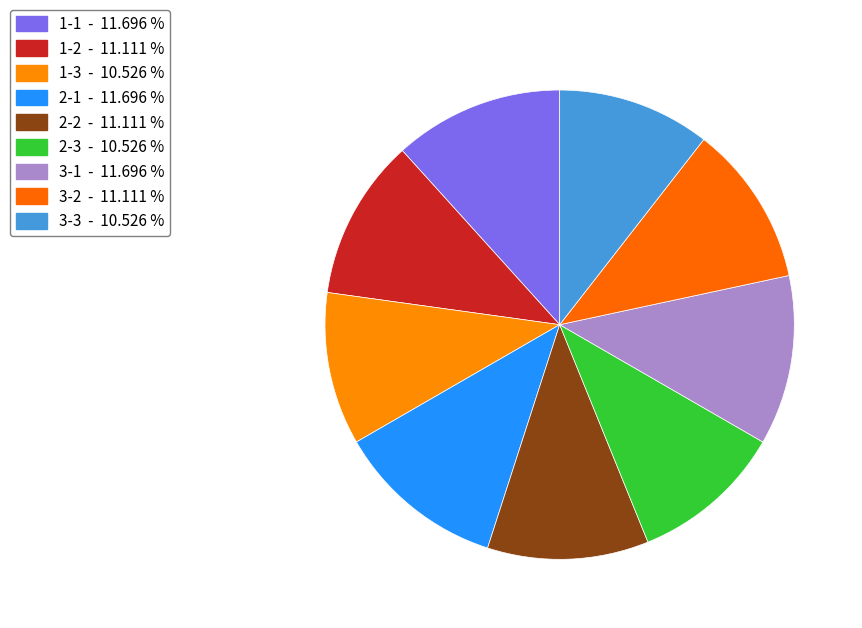

What percentage is the 1-2 slice, to the nearest percent?

11%